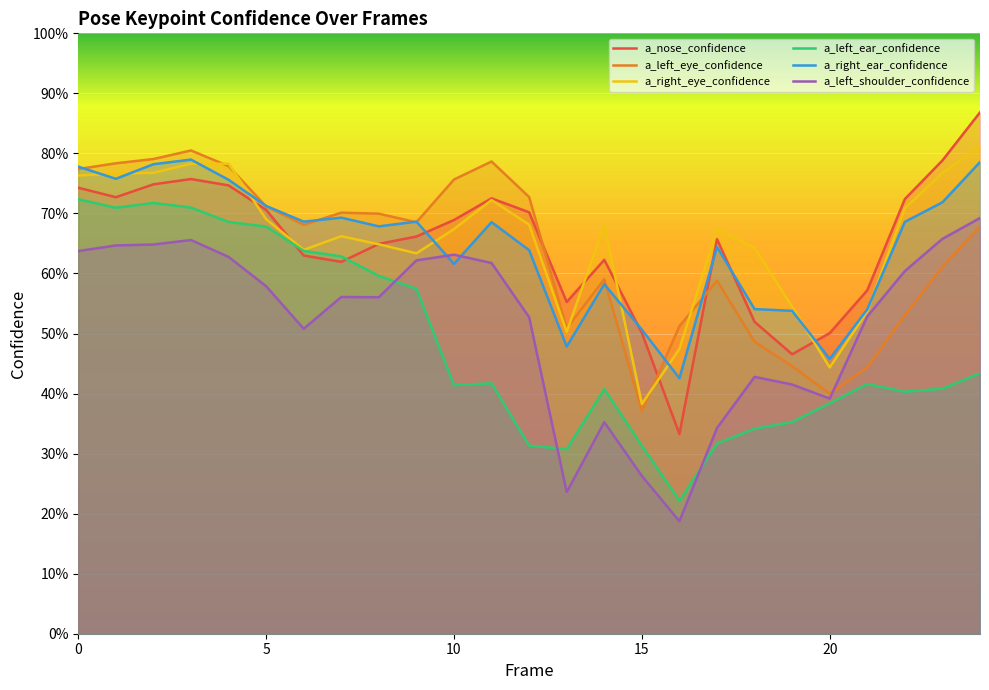

What is the smallest value displayed?

0.2